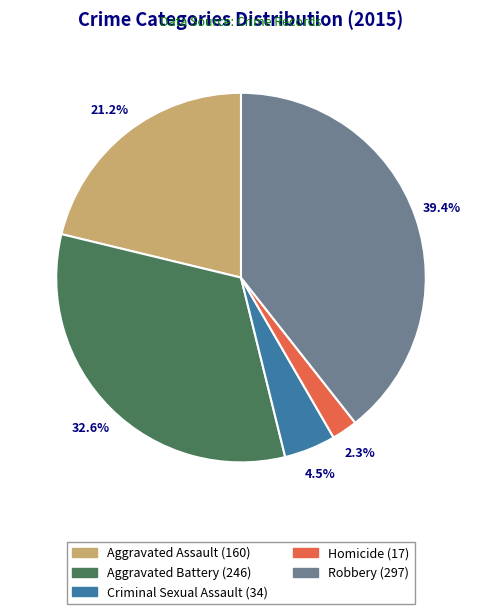

Between Aggravated Battery and Aggravated Assault, which is larger?

Aggravated Battery